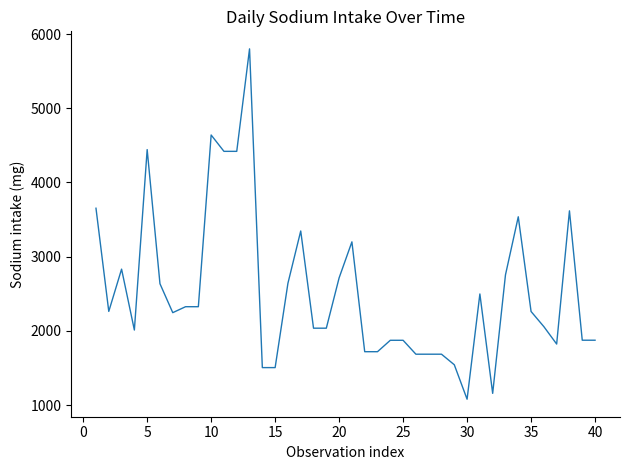

What is the difference between the maximum and minimum values?

4719.9